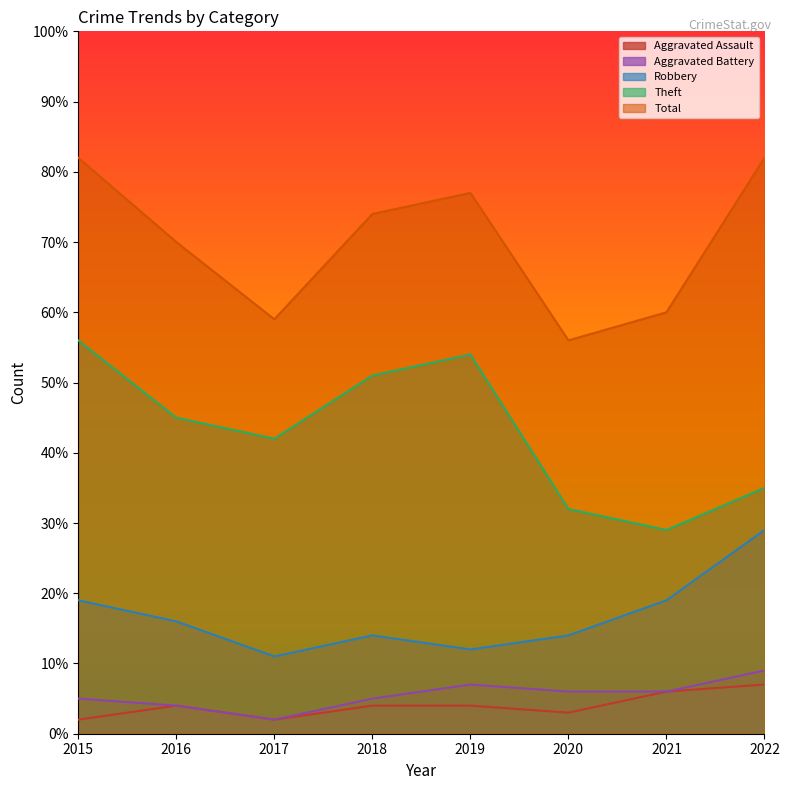

Reading left to right, list all the values displayed in this chart.

Aggravated Assault: 2	4	2	4	4	3	6	7
Aggravated Battery: 5	4	2	5	7	6	6	9
Robbery: 19	16	11	14	12	14	19	29
Theft: 56	45	42	51	54	32	29	35
Total: 82	70	59	74	77	56	60	82